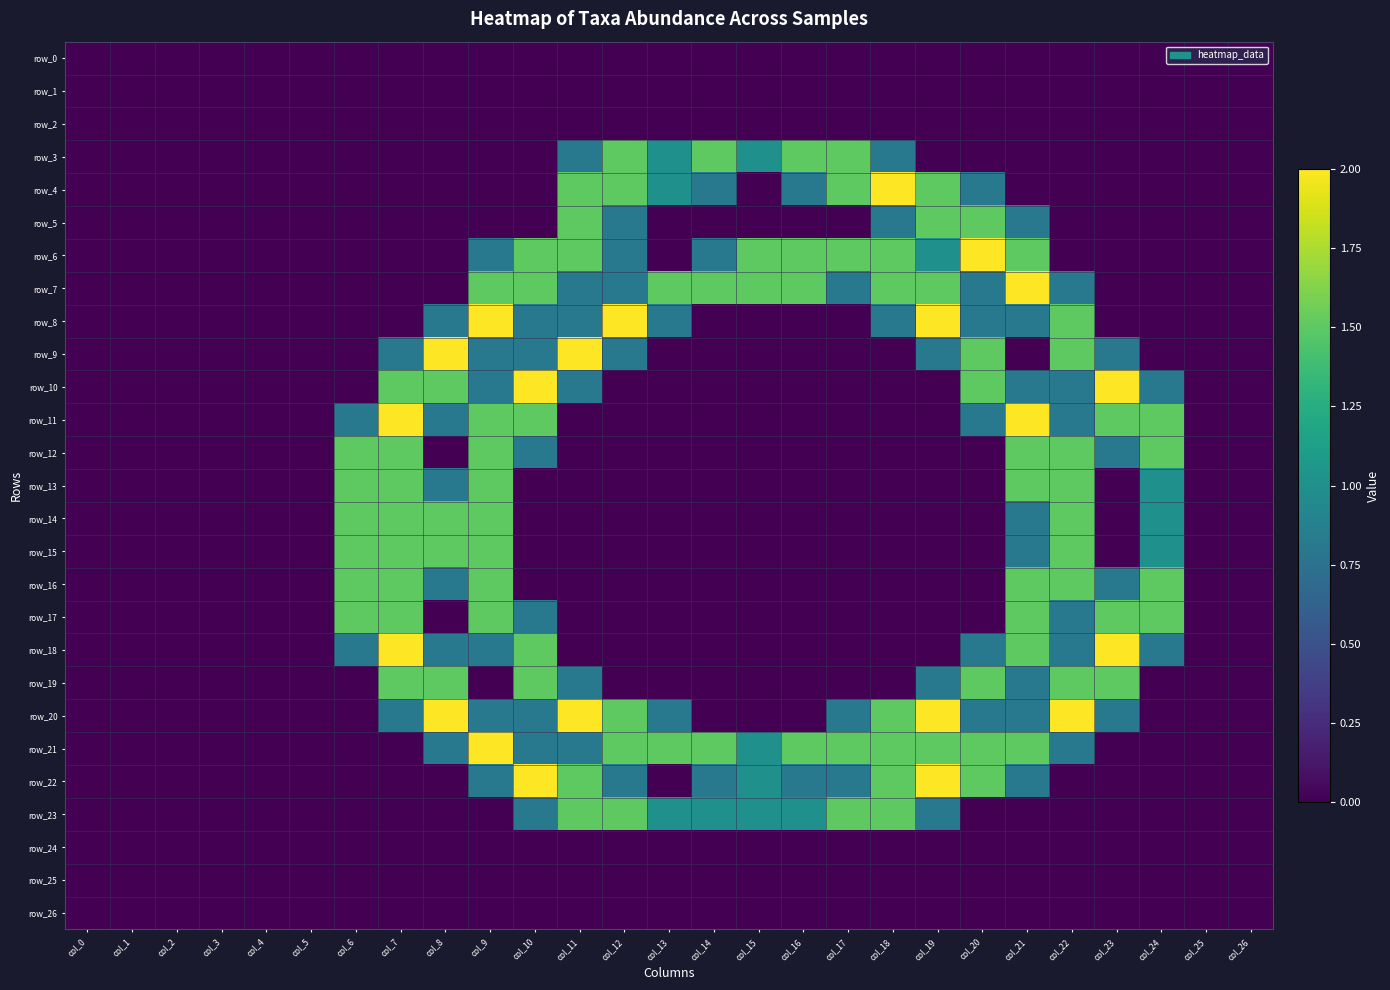

At how many categories does at least one series exceed 1?

19